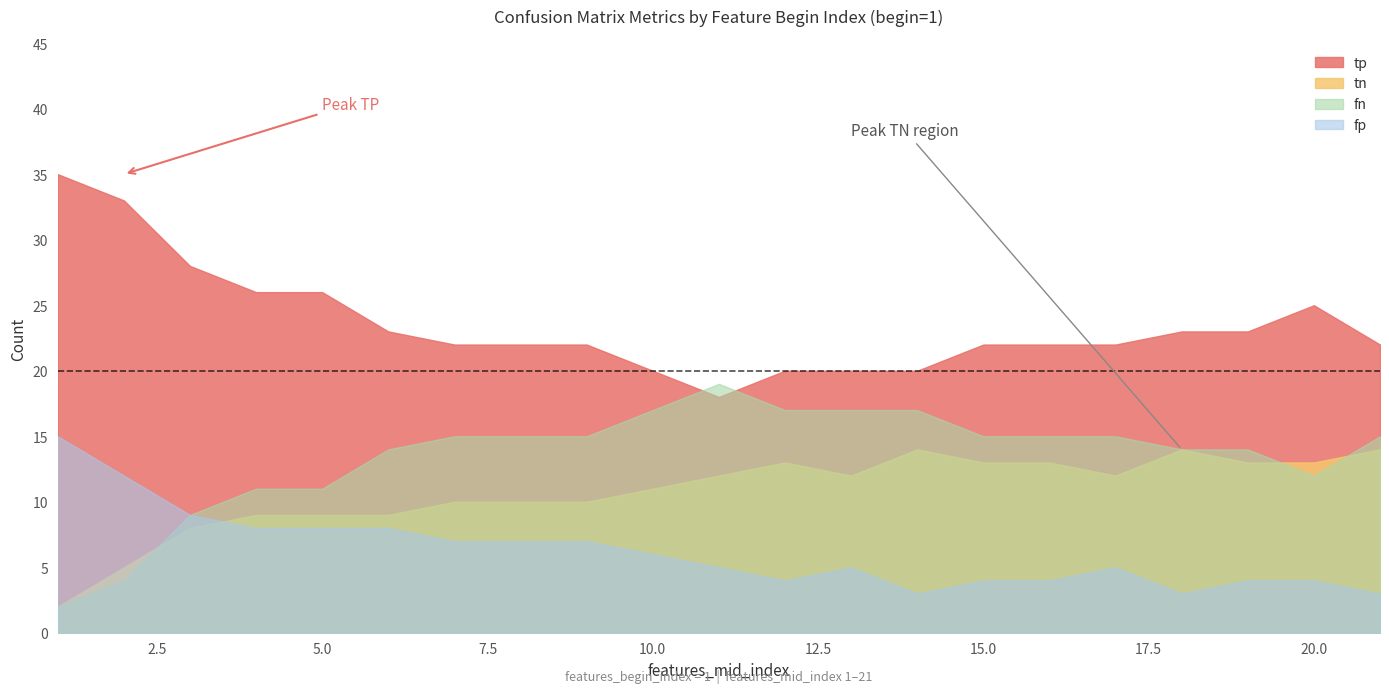

Is the value of tn at 18 greater than the value of tp at 1?

No